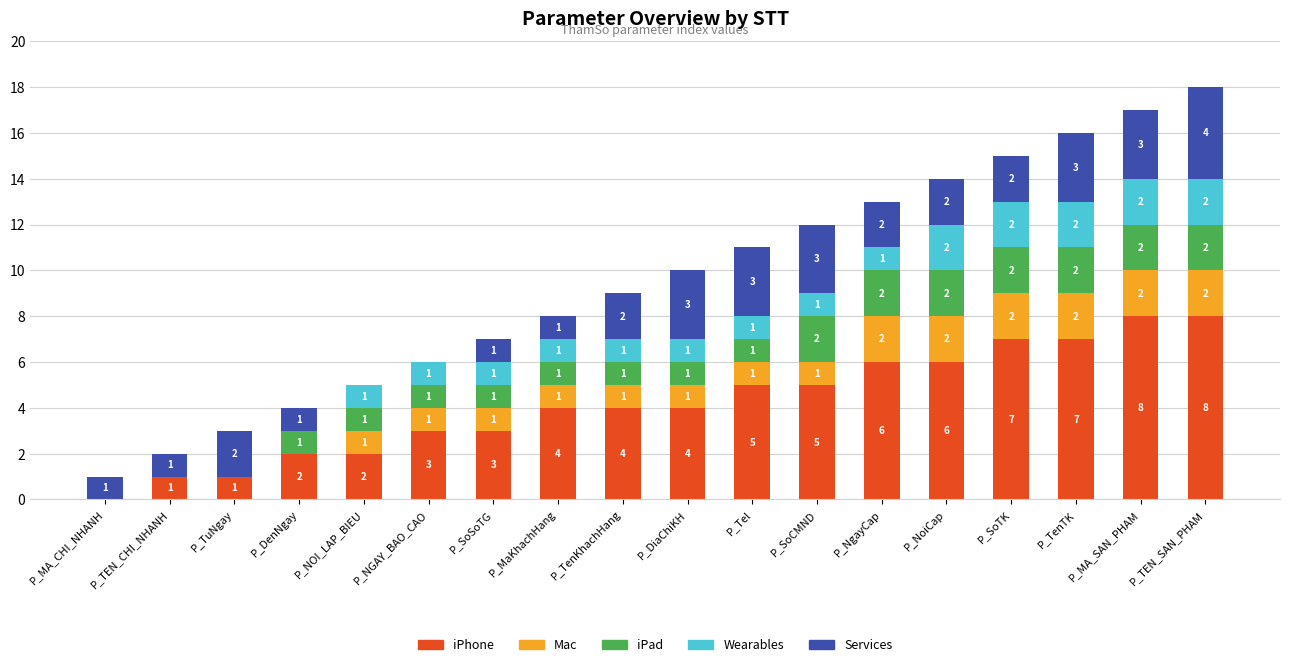

What is the total value across all series at P_SoSoTG?

7